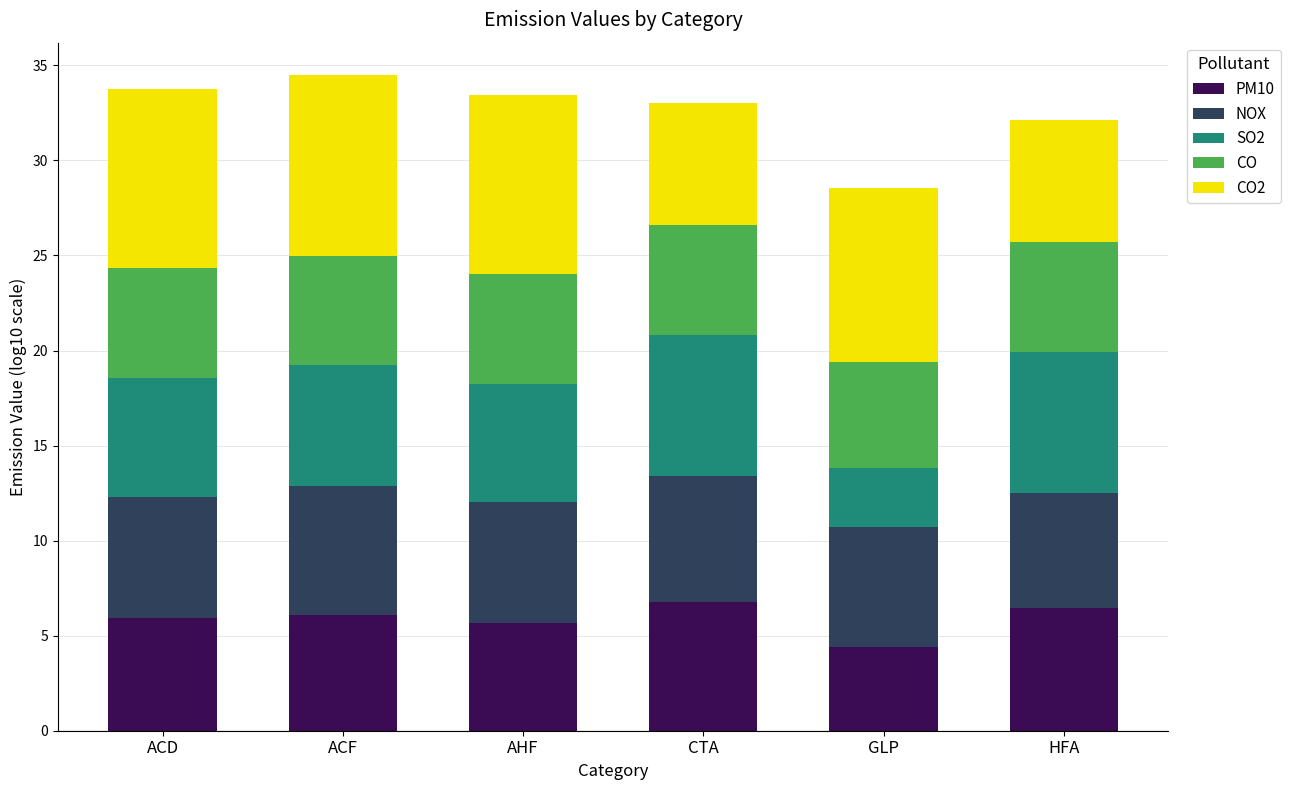

Reading left to right, transcribe the values for PM10.

5.9	6.1	5.7	6.8	4.4	6.5